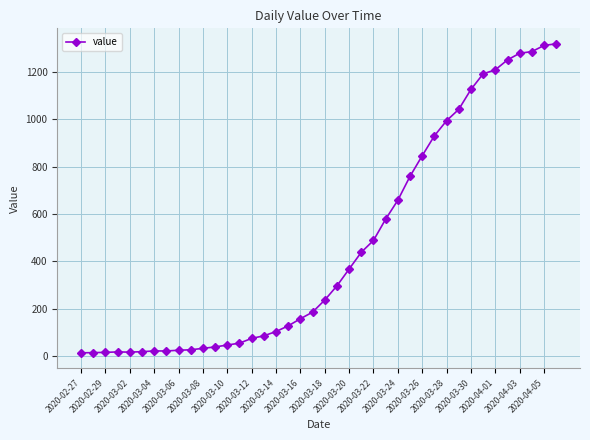

What is the difference between the second highest and second lowest values?

1298